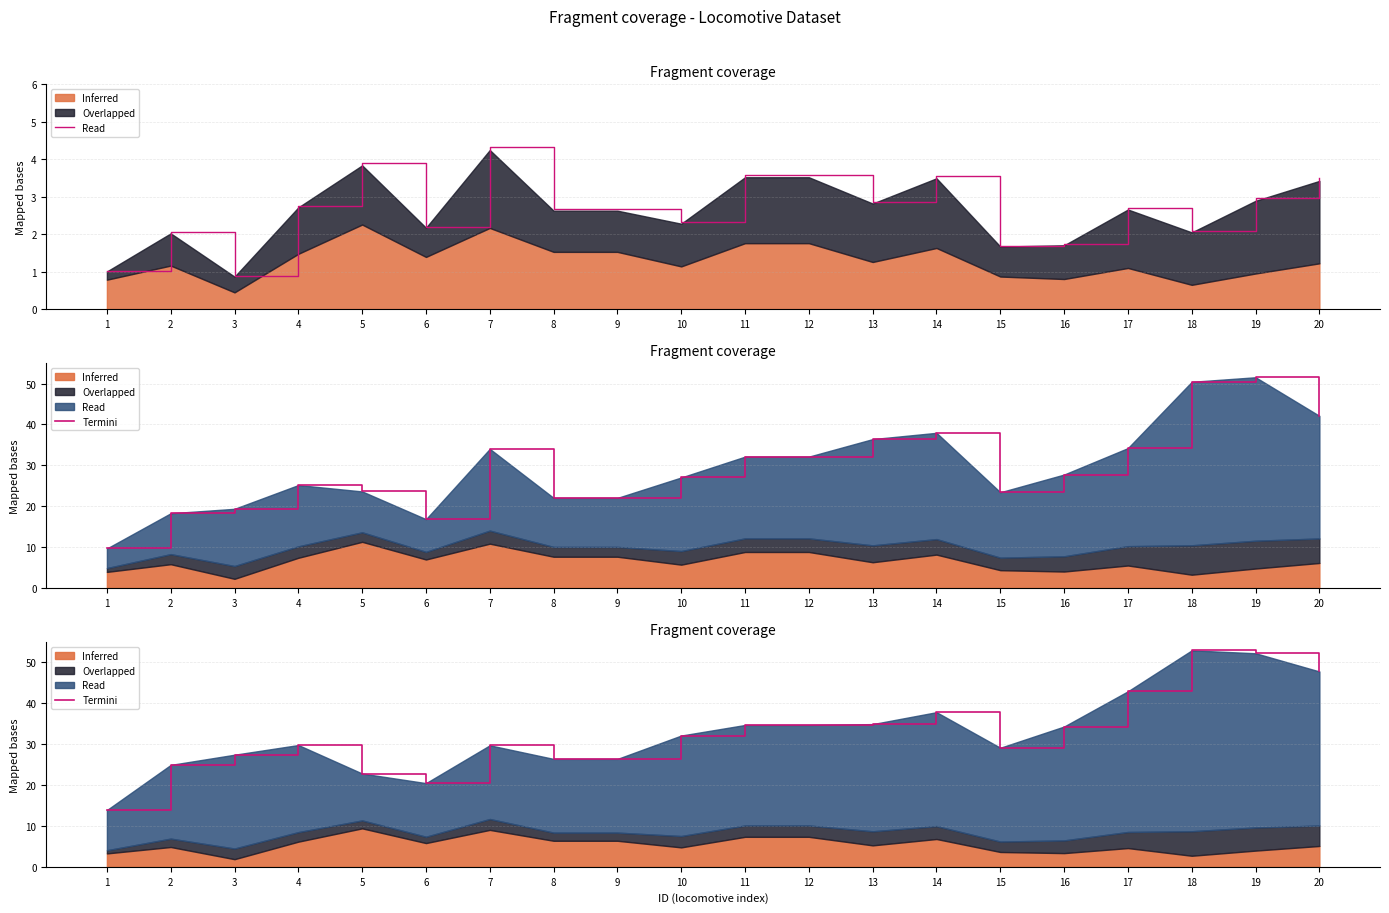

List the labels in order of value, largest first.

18, 19, 20, 17, 14, 13, 11, 12, 16, 10, 4, 7, 15, 3, 8, 9, 2, 5, 6, 1